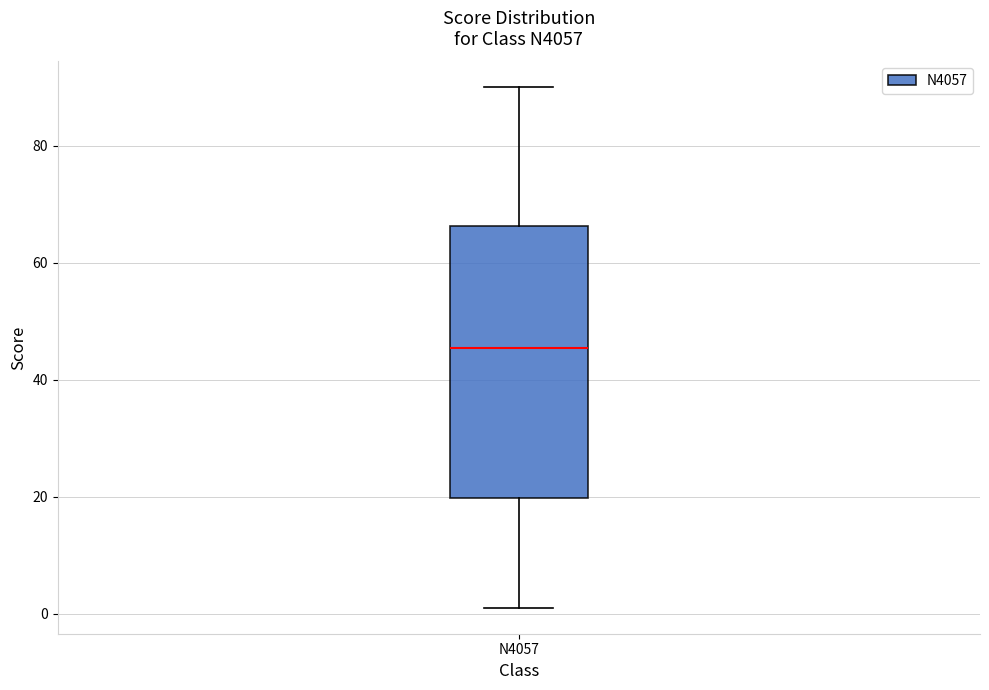

Read this box plot against the y-axis: the position of the median line, the range covered by the box, and the ends of both whiskers. The values are not printed on the chart, so give them approximately, as read against the axis.

median 46, box 20 to 66, whiskers 2 to 90